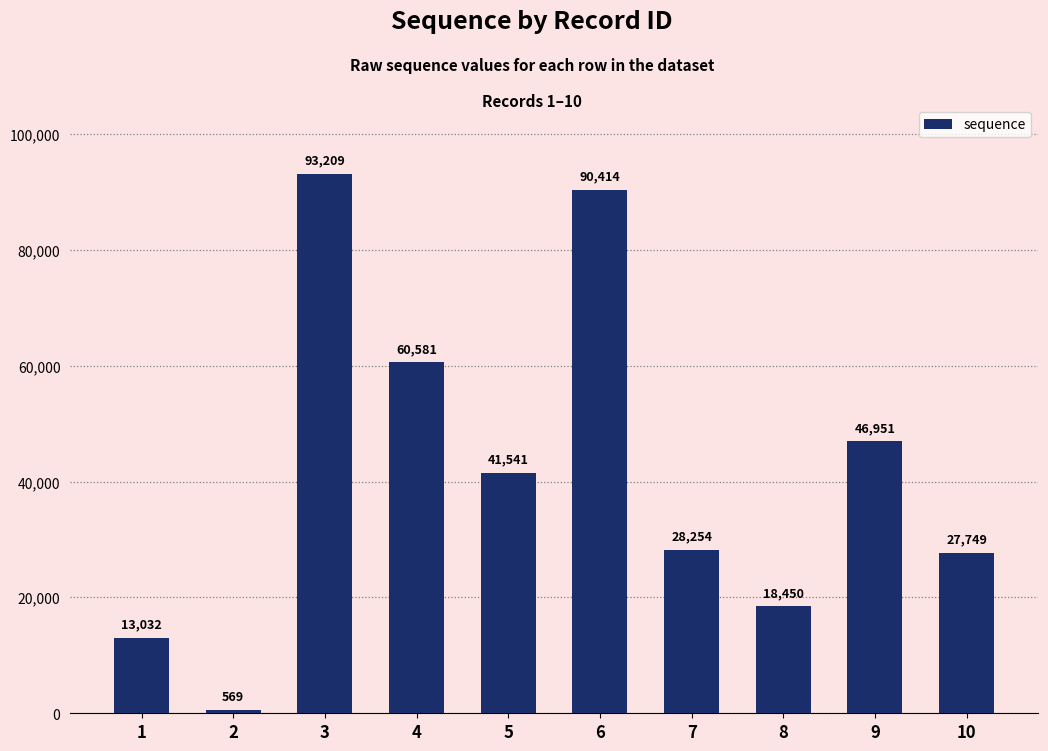

Count the number of categories in the chart.

10